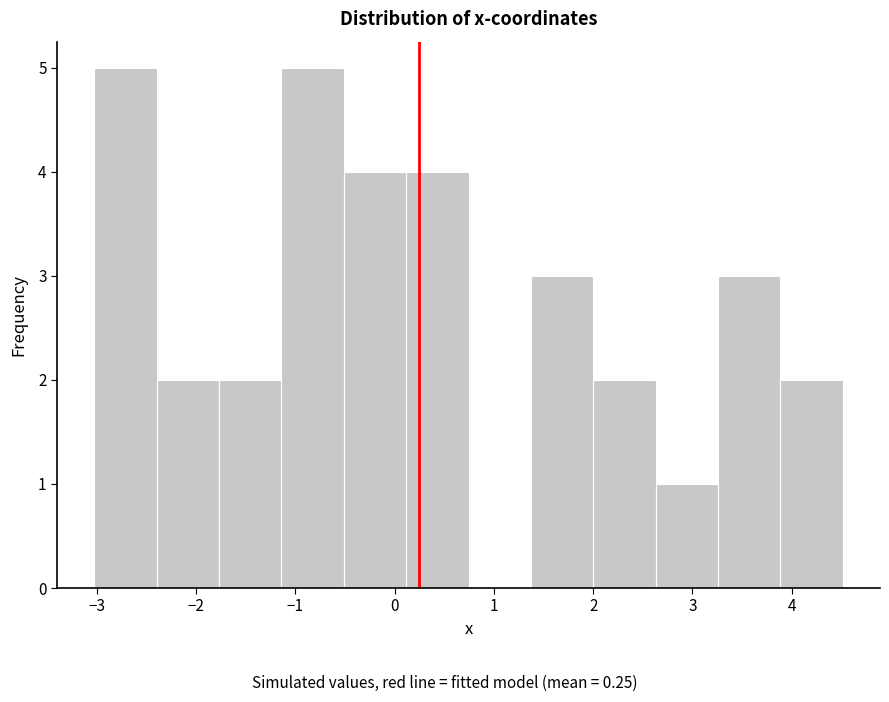

Reading left to right, transcribe this chart: for each bar, give the range it covers on the x-axis and its height. Neither the bar edges nor the heights are printed on the chart, so give them approximately, as read against the axes.

-3.0 to -2.4: 5
-2.4 to -1.8: 2
-1.8 to -1.1: 2
-1.1 to -0.5: 5
-0.5 to 0.1: 4
0.1 to 0.7: 4
0.7 to 1.4: 0
1.4 to 2.0: 3
2.0 to 2.6: 2
2.6 to 3.3: 1
3.3 to 3.9: 3
3.9 to 4.5: 2